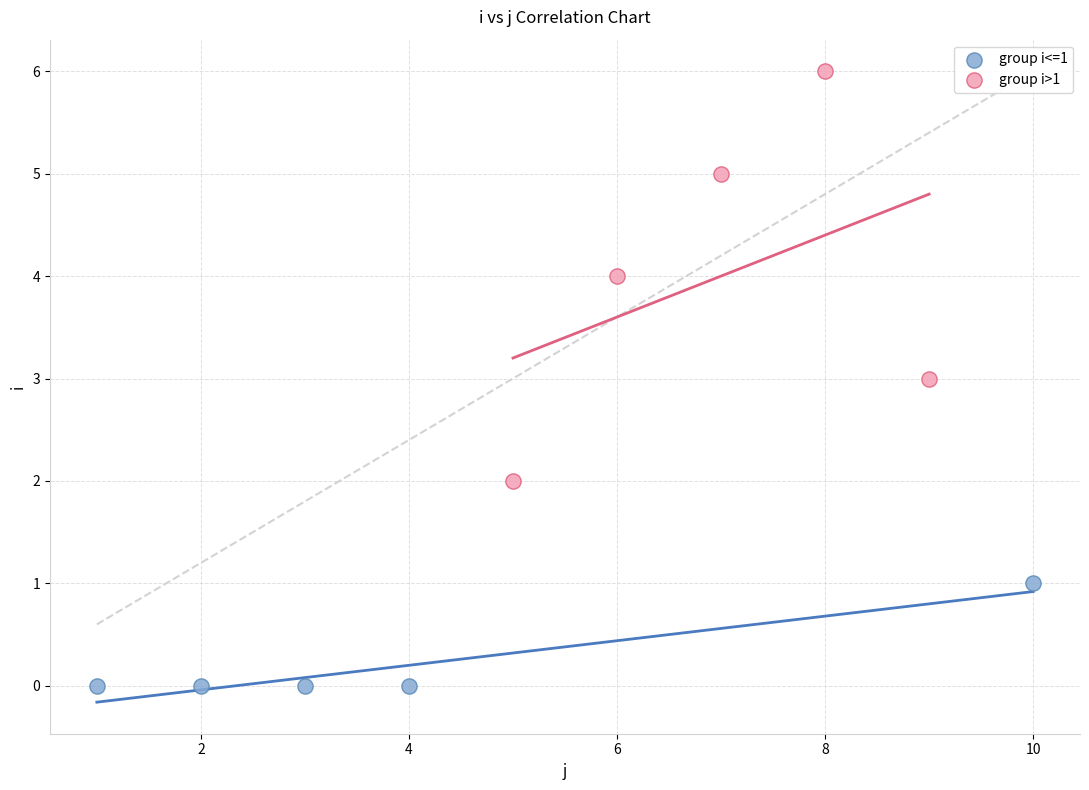

Which series contains the lowest Y value?

group i<=1